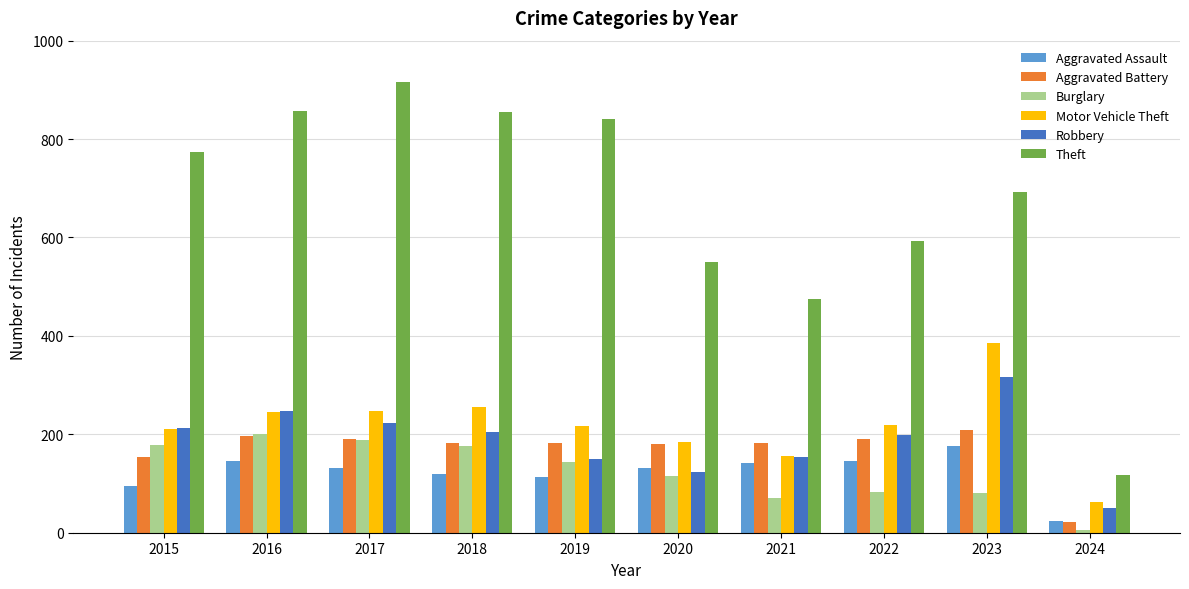

What is the total value across all series at 2016?

1893